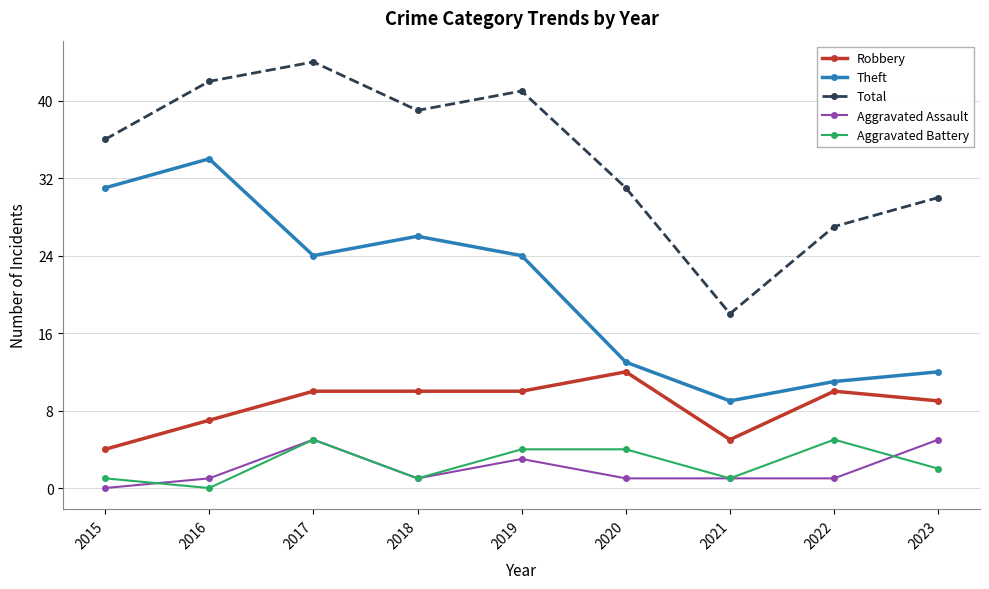

Rank the series at 2023 from highest to lowest value.

Total, Theft, Robbery, Aggravated Assault, Aggravated Battery